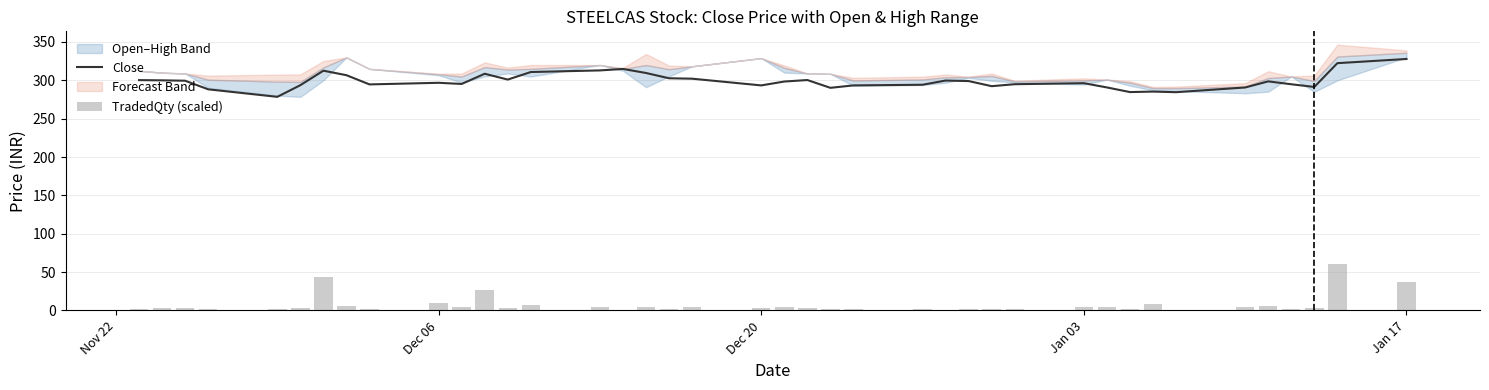

What is the smallest value displayed?

0.7